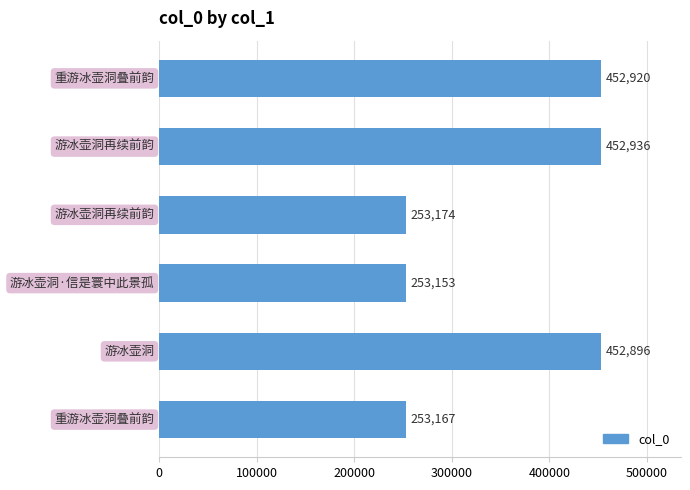

What is the greatest value displayed?

452936